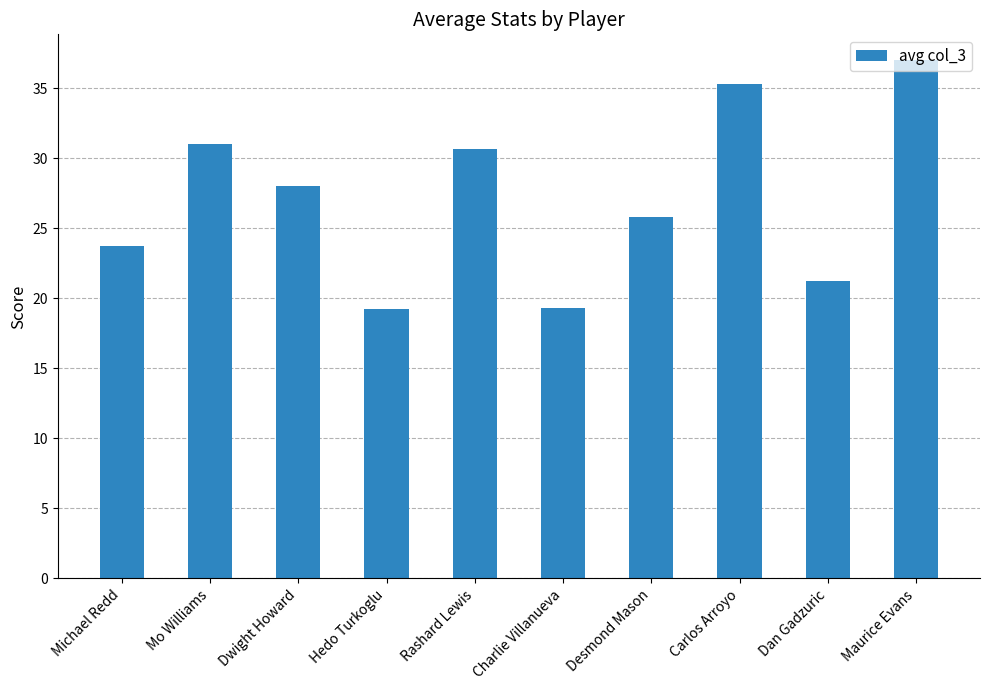

What is the average value?

27.1